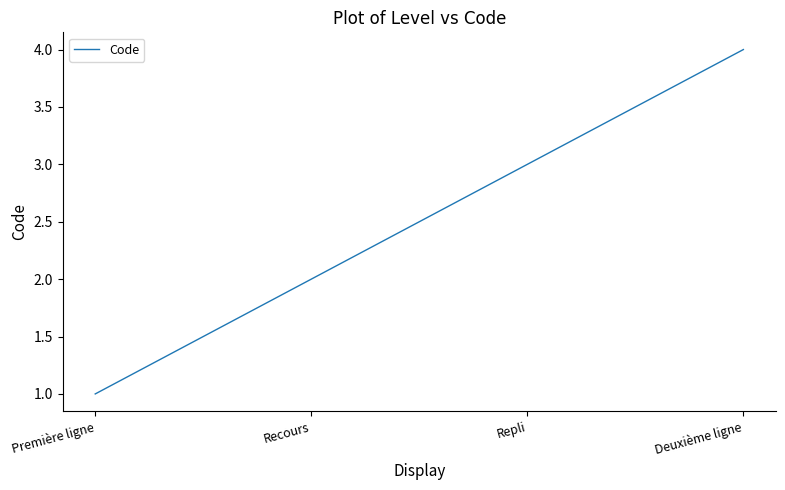

Reading left to right, list all the values displayed in this chart.

Première ligne=1	Recours=2	Repli=3	Deuxième ligne=4